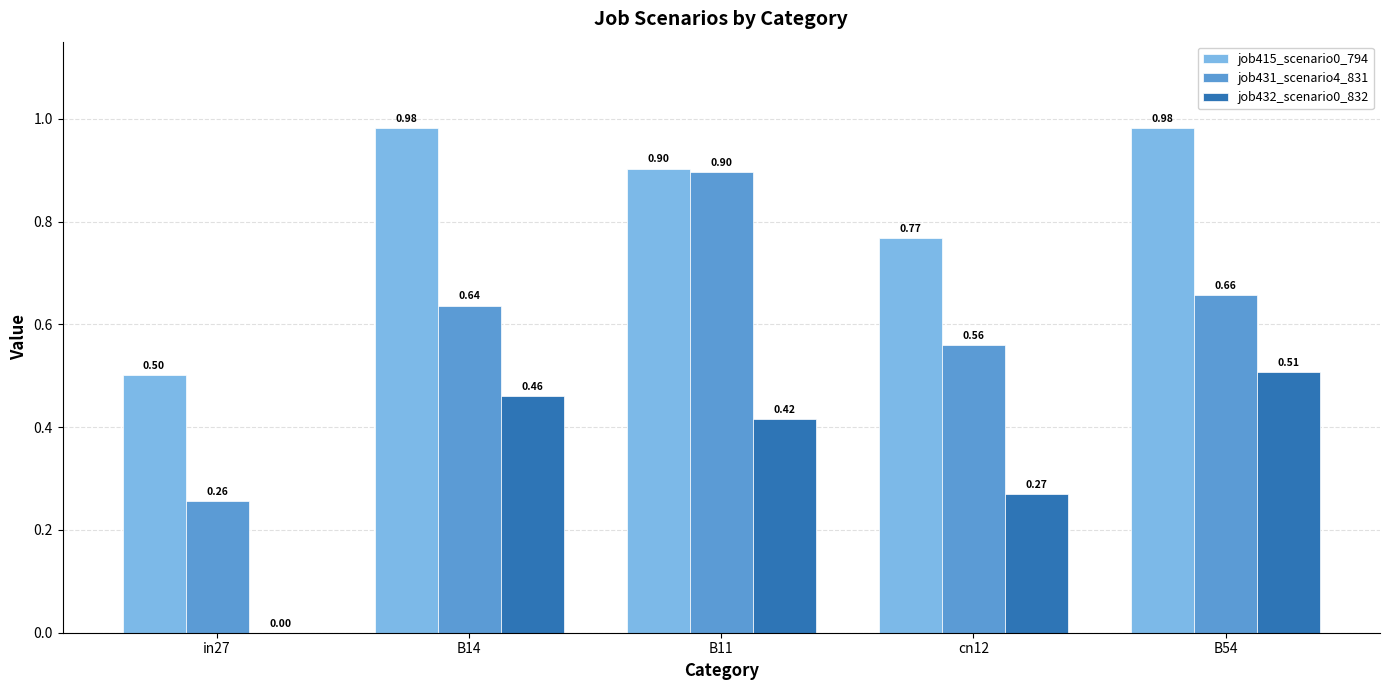

Which series has the largest total across all categories?

job415_scenario0_794